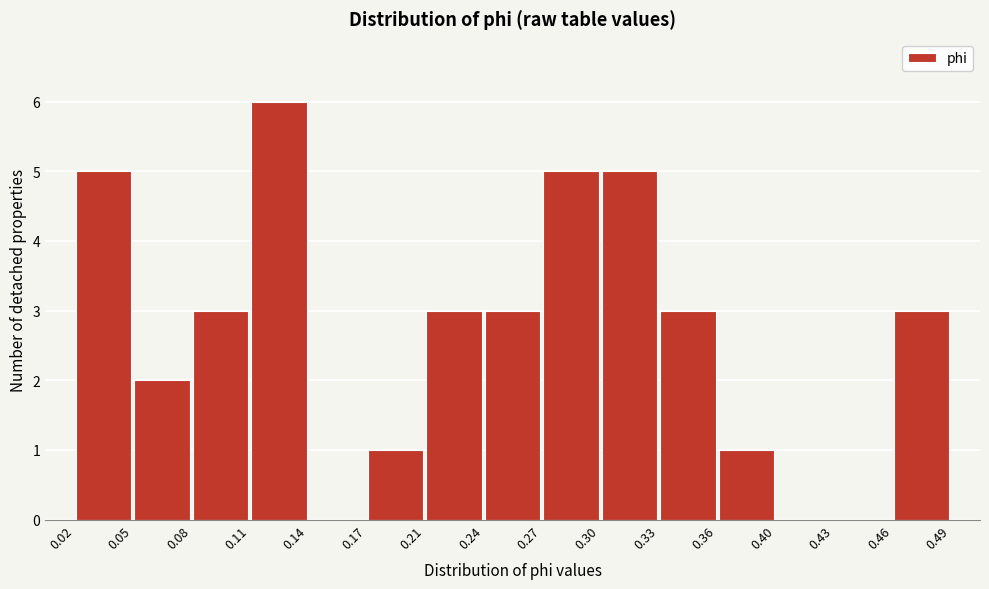

Reading left to right, transcribe this chart: for each bar, give the range it covers on the x-axis and its height. The values are not printed on the chart, so give them approximately, as read against the axis.

0.02 to 0.05: 5
0.05 to 0.08: 2
0.08 to 0.11: 3
0.11 to 0.14: 6
0.14 to 0.17: 0
0.17 to 0.21: 1
0.21 to 0.24: 3
0.24 to 0.27: 3
0.27 to 0.30: 5
0.30 to 0.33: 5
0.33 to 0.36: 3
0.36 to 0.40: 1
0.40 to 0.43: 0
0.43 to 0.46: 0
0.46 to 0.49: 3